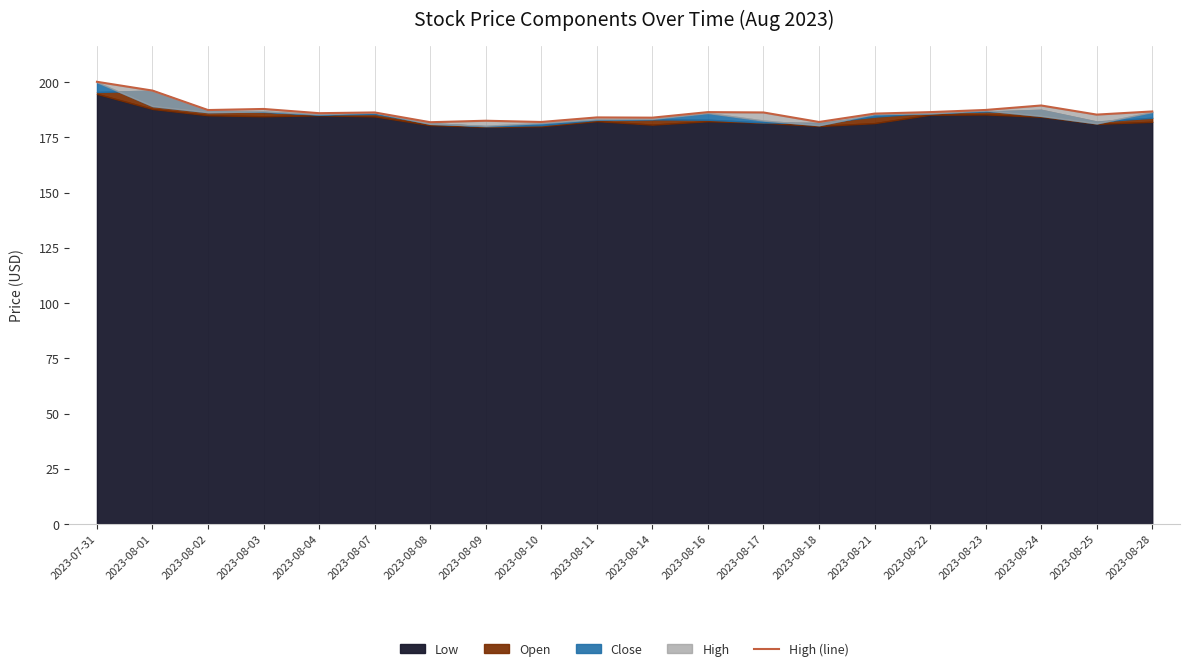

What value does the data have at 2023-08-11?

184.0